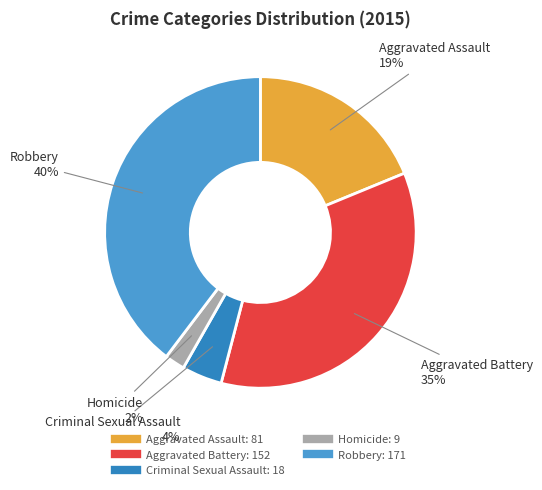

Is it true that Aggravated Assault is 7% of the pie?

False